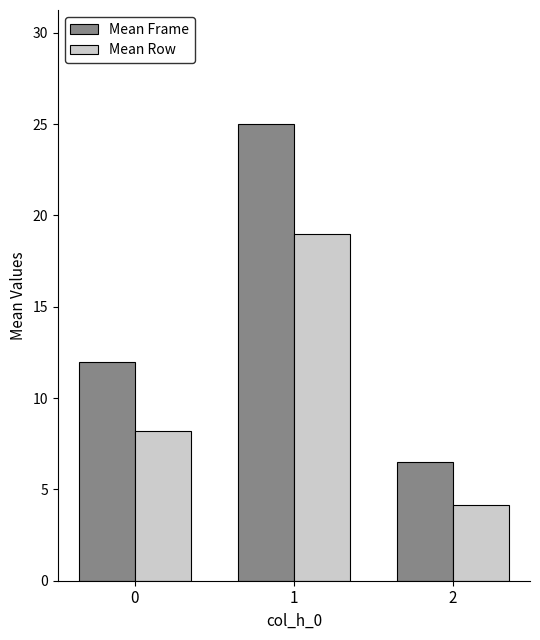

Between 0 and 2, which series saw the biggest shift?

Mean Frame